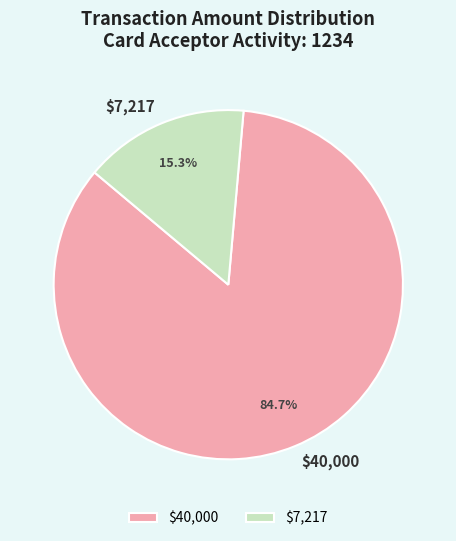

How much of the chart is everything except $40,000?

15.3%